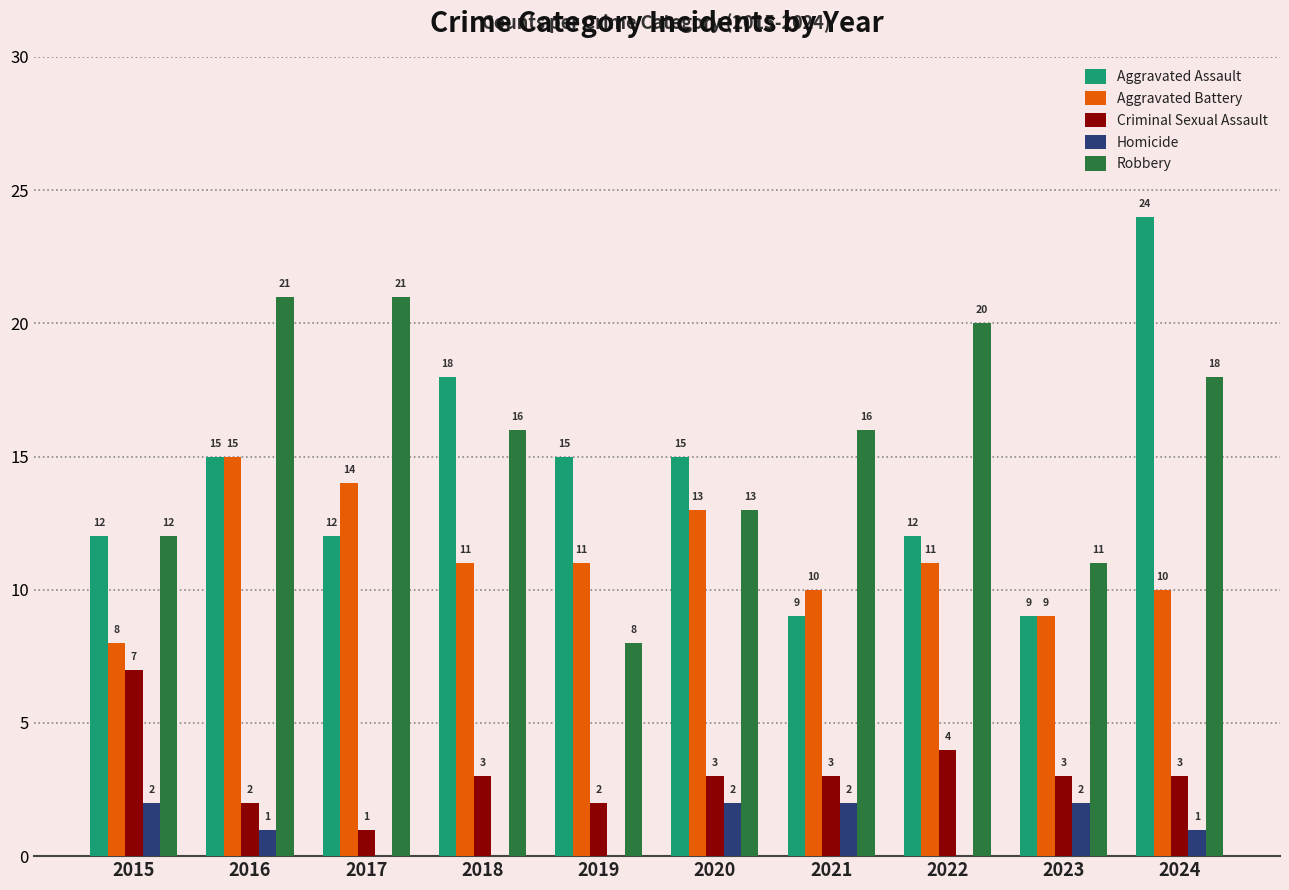

Which series has the largest total across all categories?

Robbery